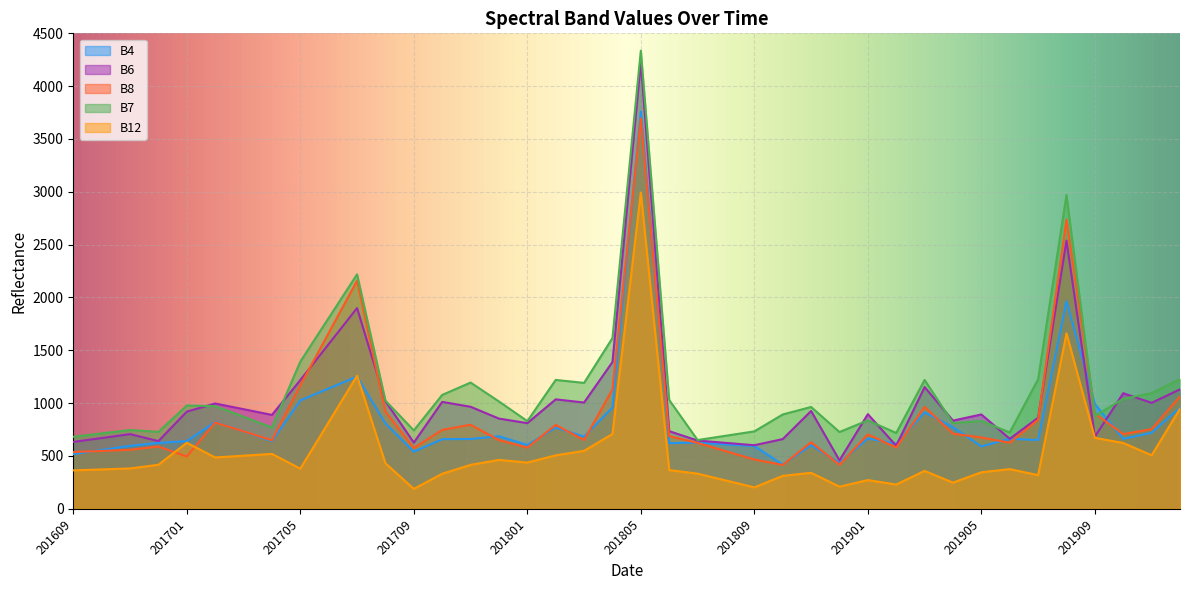

Rank the series at 201912 from lowest to highest value.

B12, B4, B8, B6, B7